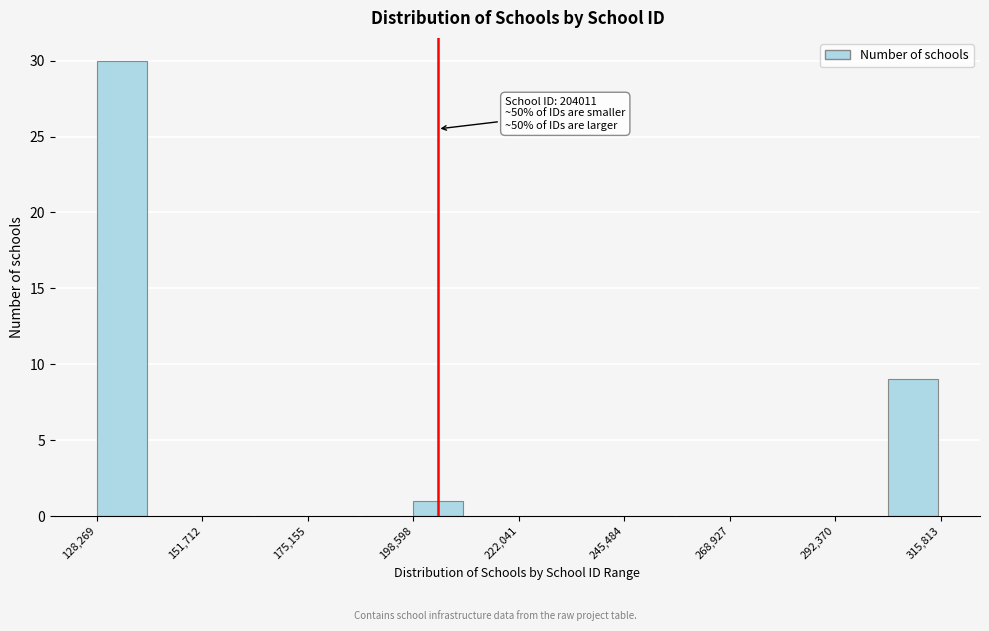

Read against the x-axis, roughly where is the centre of the tallest bar?

135000